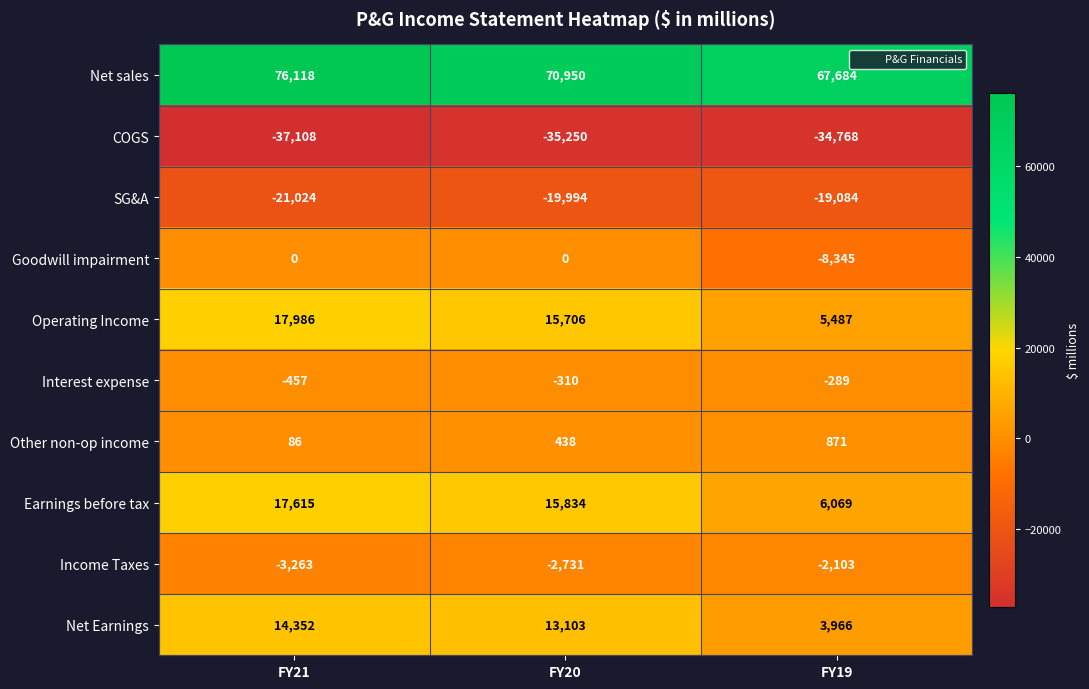

Count the number of categories in the chart.

3